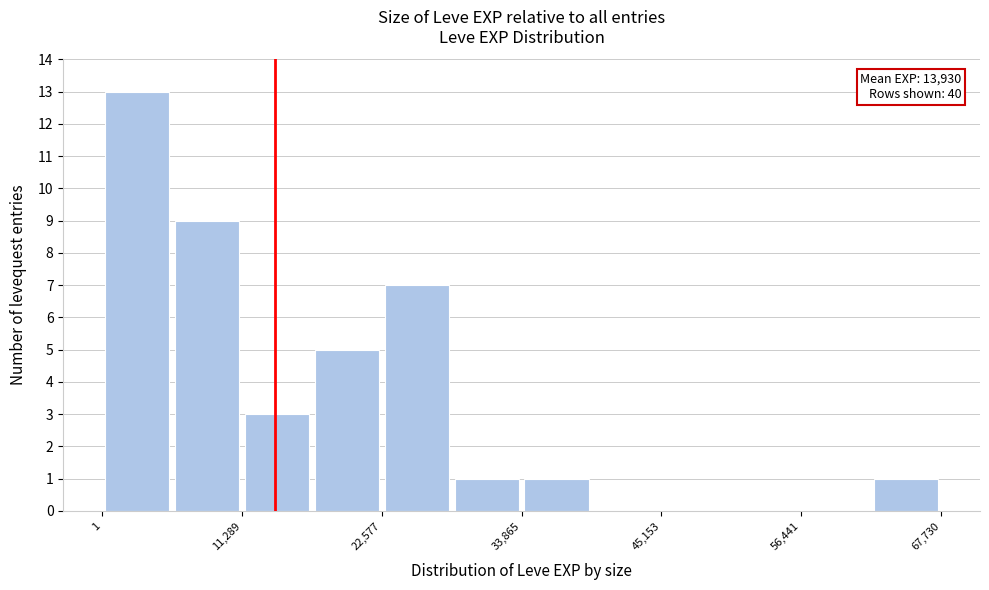

Read against the x-axis, roughly where is the centre of the tallest bar?

2000